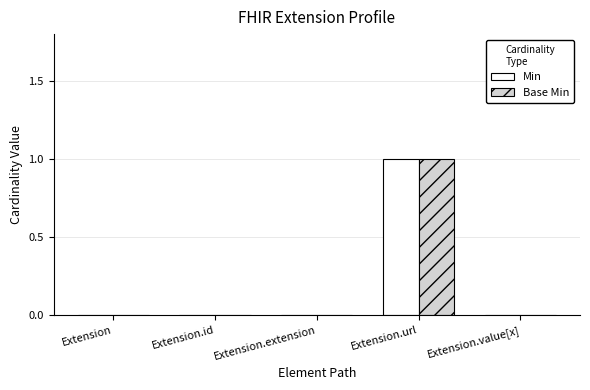

Does the chart contain stacked bars?

No